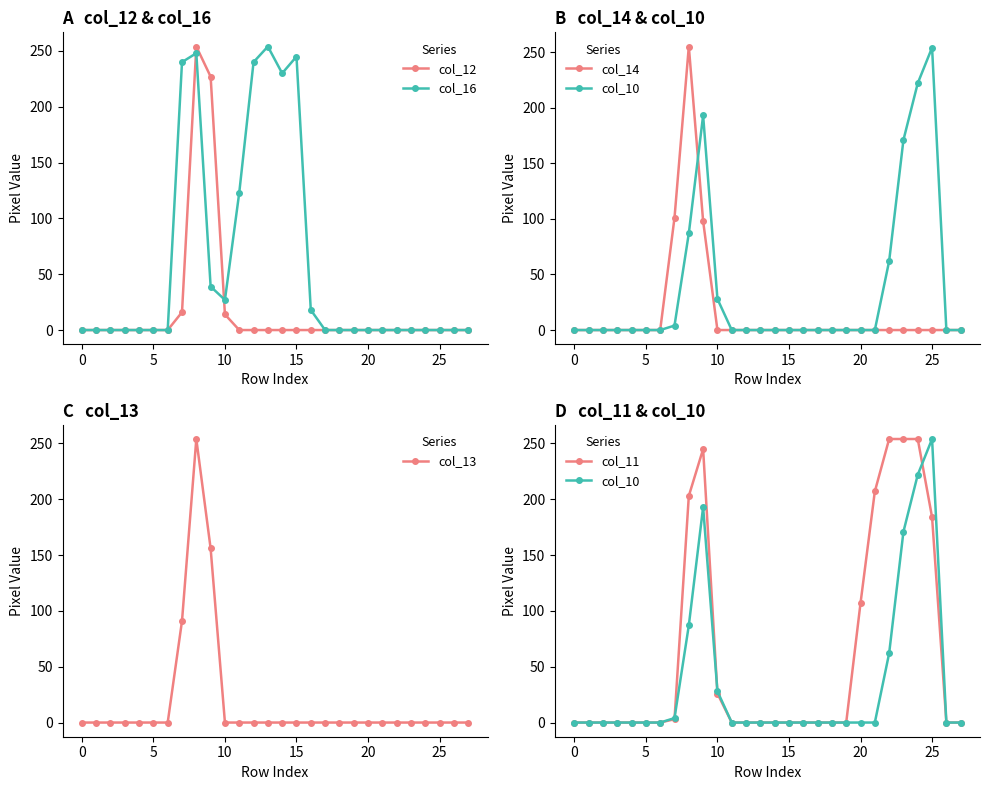

Reading right to left, what are all the values shown in this chart?

col_12: 0	0	0	0	0	0	0	0	0	0	0	0	0	0	0	0	0	14	227	254	16	0	0	0	0	0	0	0
col_16: 0	0	0	0	0	0	0	0	0	0	0	18	245	230	254	240	123	27	39	248	240	0	0	0	0	0	0	0
col_14: 0	0	0	0	0	0	0	0	0	0	0	0	0	0	0	0	0	0	98	255	101	0	0	0	0	0	0	0
col_10: 0	0	254	222	171	62	0	0	0	0	0	0	0	0	0	0	0	28	193	87	4	0	0	0	0	0	0	0
col_13: 0	0	0	0	0	0	0	0	0	0	0	0	0	0	0	0	0	0	156	254	91	0	0	0	0	0	0	0
col_11: 0	0	184	254	254	254	207	107	0	0	0	0	0	0	0	0	0	26	245	203	3	0	0	0	0	0	0	0